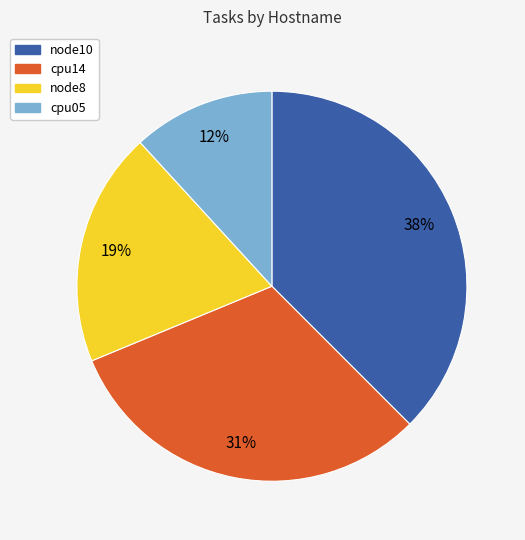

What is the largest slice in the pie chart?

node10